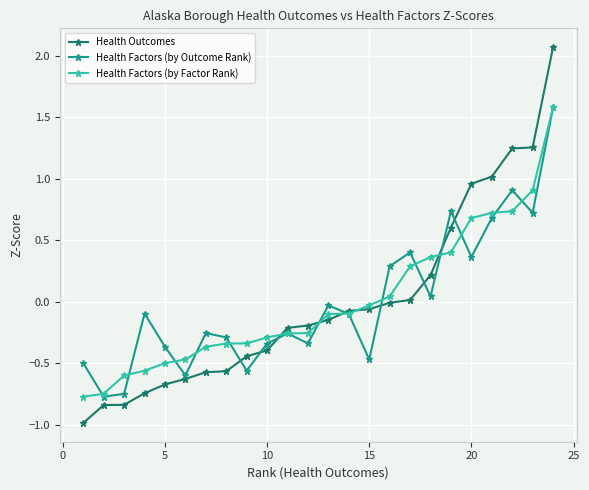

What is the maximum value shown in the chart?

2.1